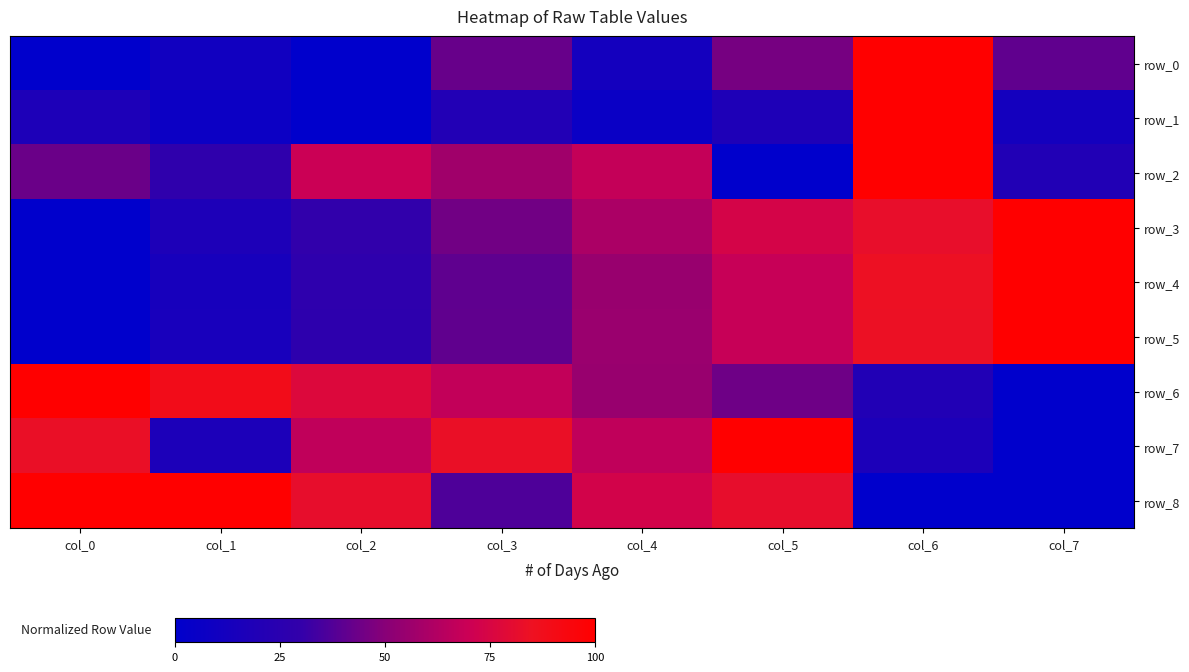

What is the difference between the row_1 values at col_1 and col_5?

0.1